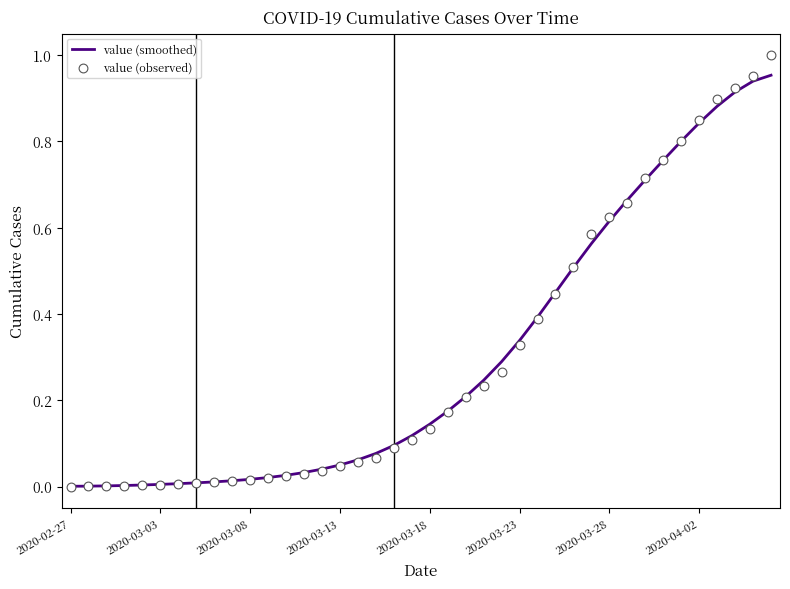

Which series has the largest total across all categories?

value (smoothed)